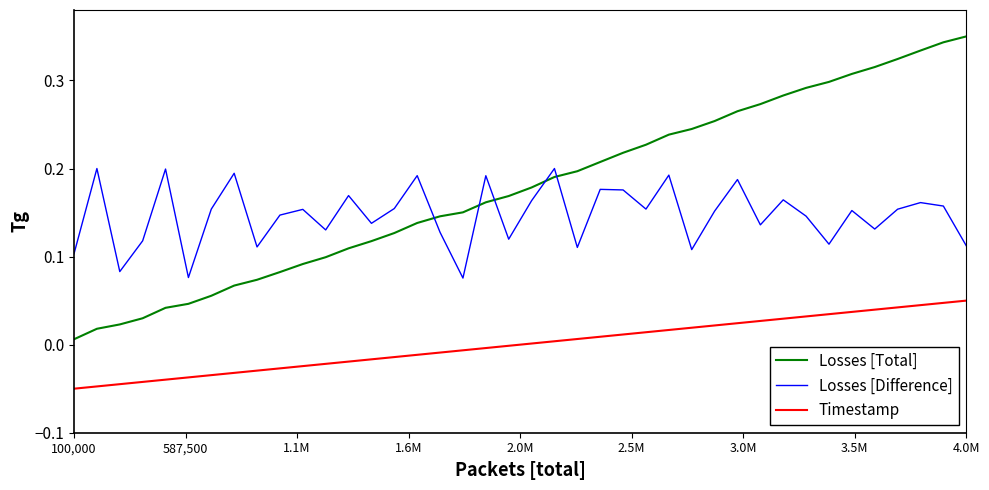

True or false: Timestamp and Losses [Difference] cross at least once.

False